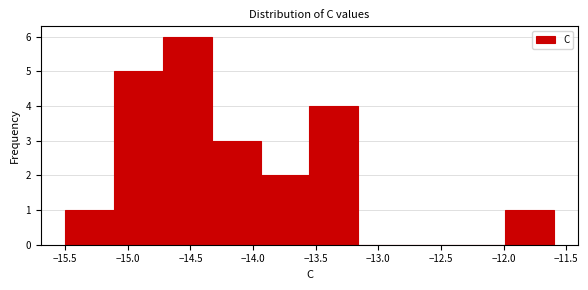

Reading left to right, list every bar in this chart as the range it spans on the x-axis followed by its height. Neither the bar edges nor the heights are printed on the chart, so give them approximately, as read against the axes.

-15.50 to -15.11: 1
-15.11 to -14.72: 5
-14.72 to -14.33: 6
-14.33 to -13.94: 3
-13.94 to -13.55: 2
-13.55 to -13.16: 4
-13.16 to -12.77: 0
-12.77 to -12.38: 0
-12.38 to -11.99: 0
-11.99 to -11.60: 1